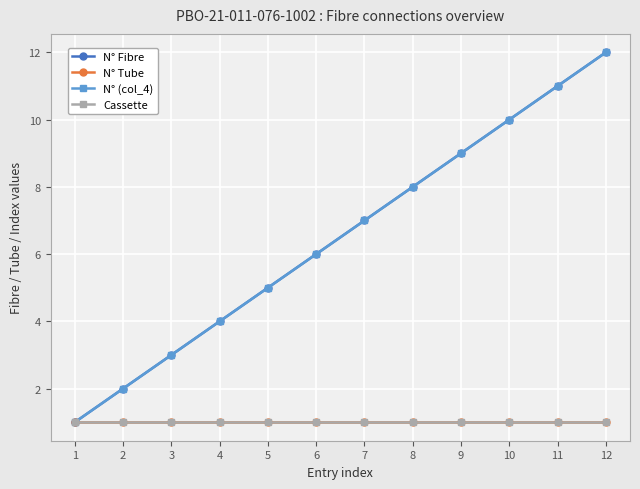

What is the total value across all series at 4?

10